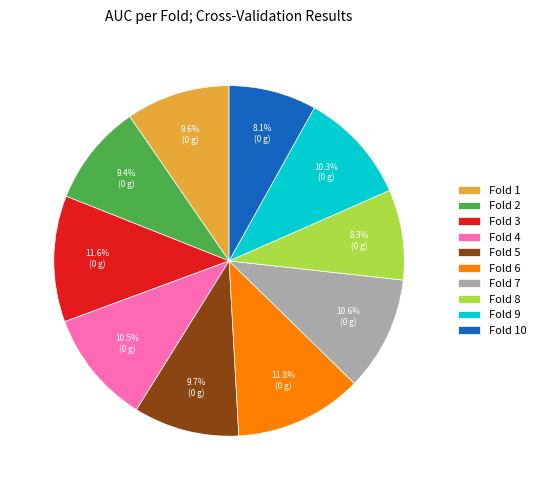

Which has a higher value, Fold 6 or Fold 8?

Fold 6